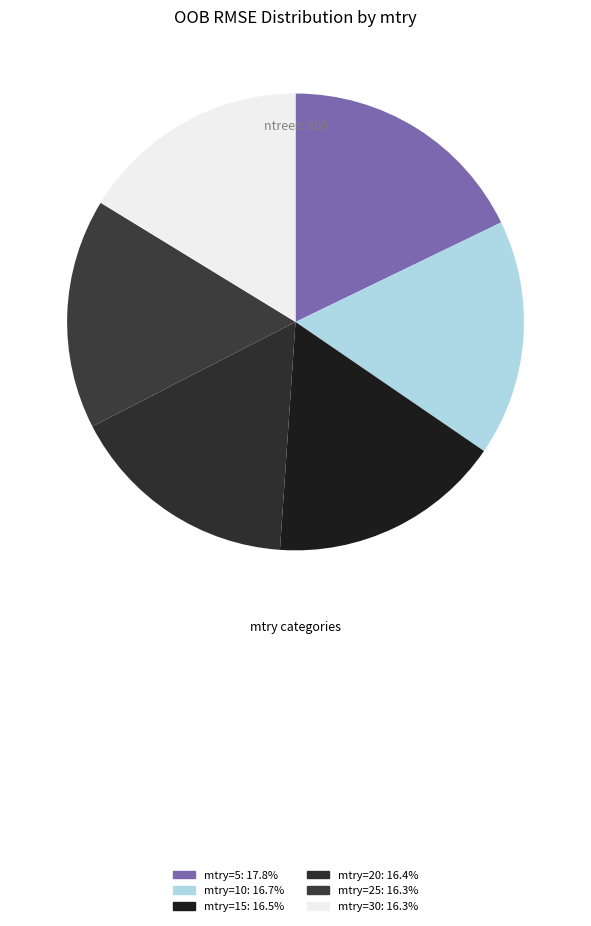

To the nearest percent, what is the difference between the largest and smallest slice percentages?

2%